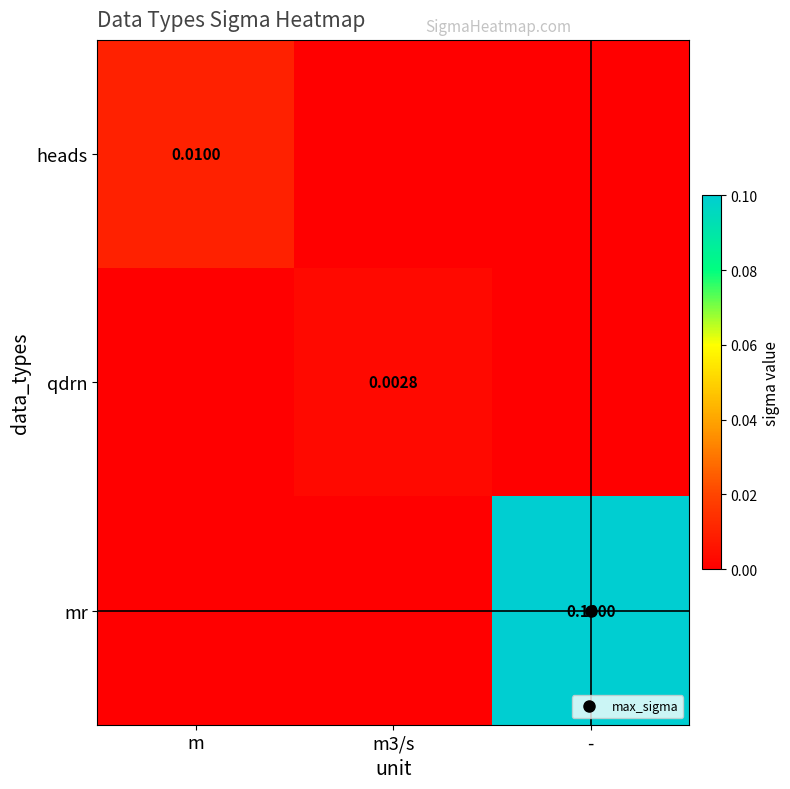

The value of heads at m3/s is 0.0. True or false?

True